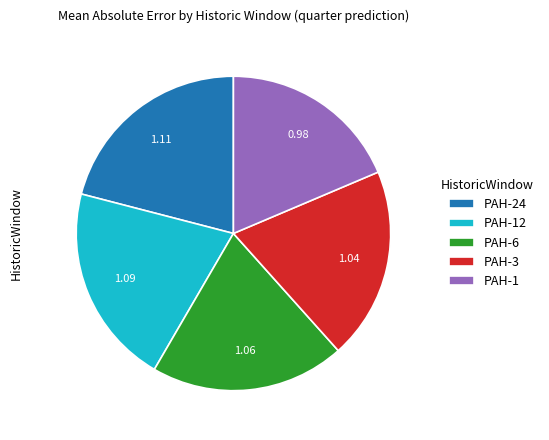

Count the number of slices in the pie.

5